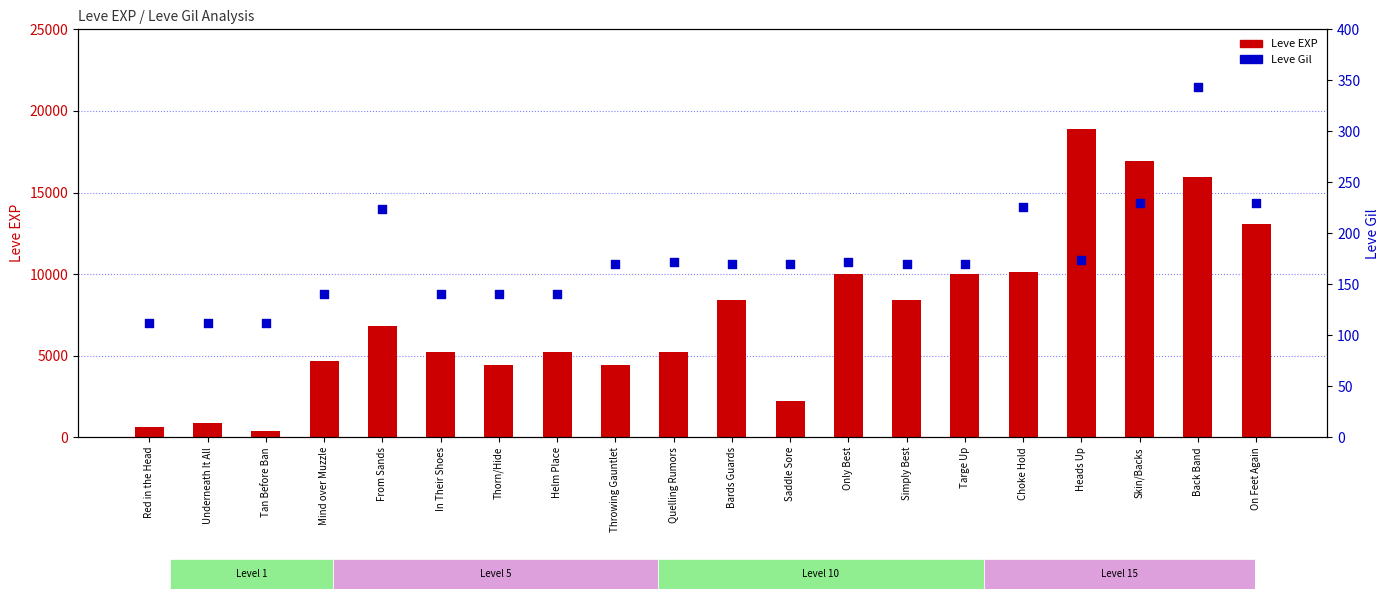

What are all the series names shown in the legend?

Leve EXP, Leve Gil